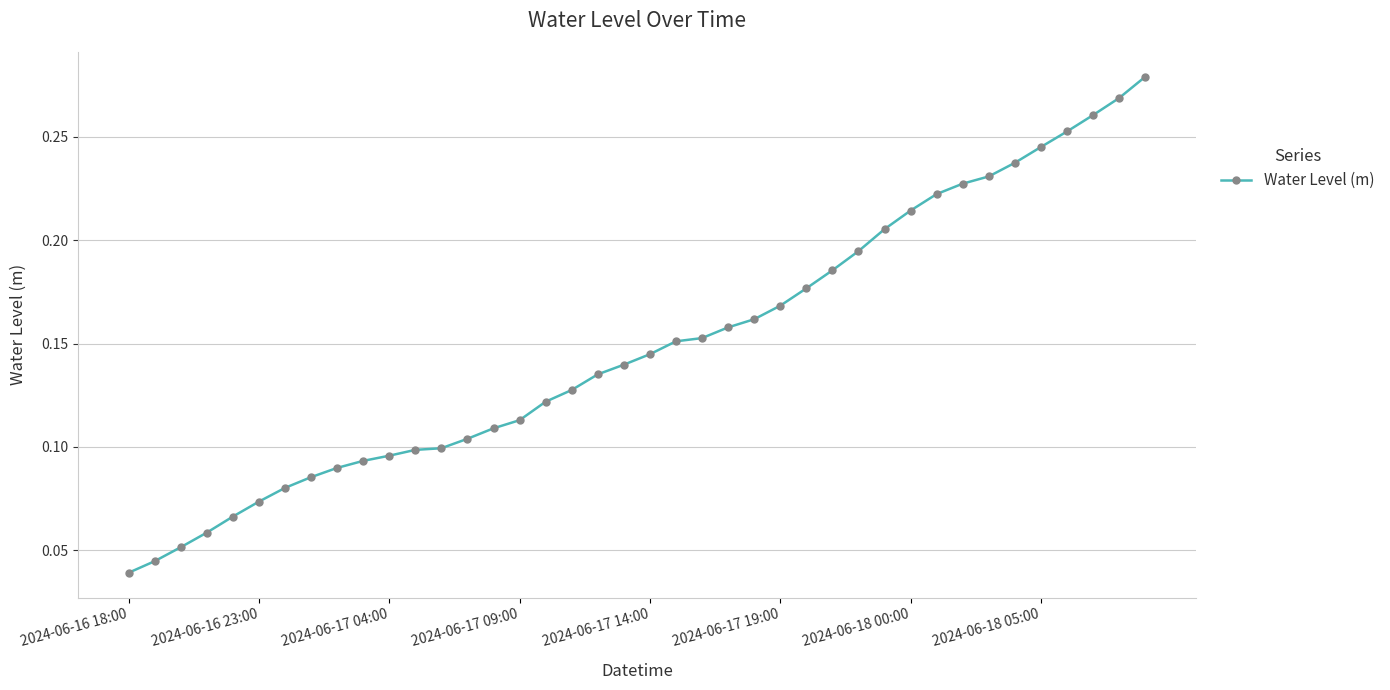

What is the sum of all values?

6.0